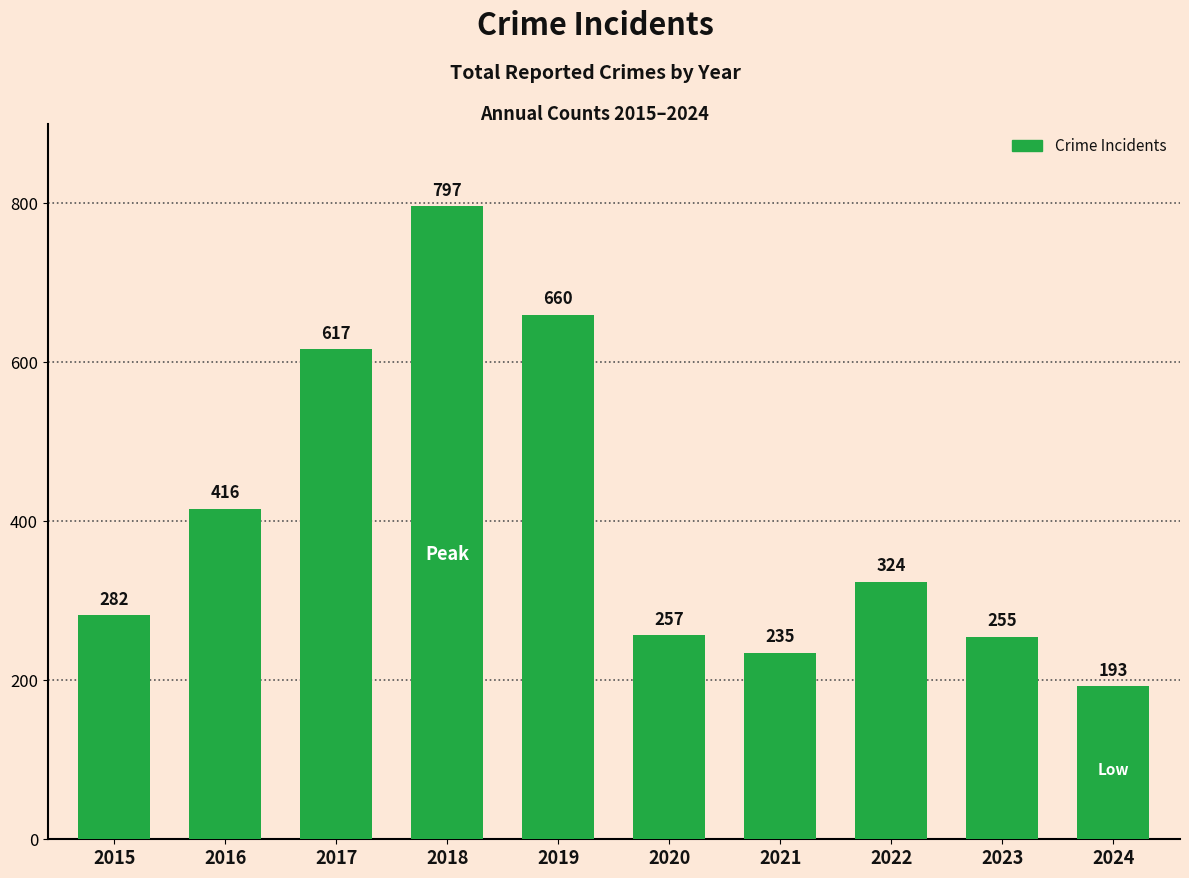

What is the sum of all values?

4036